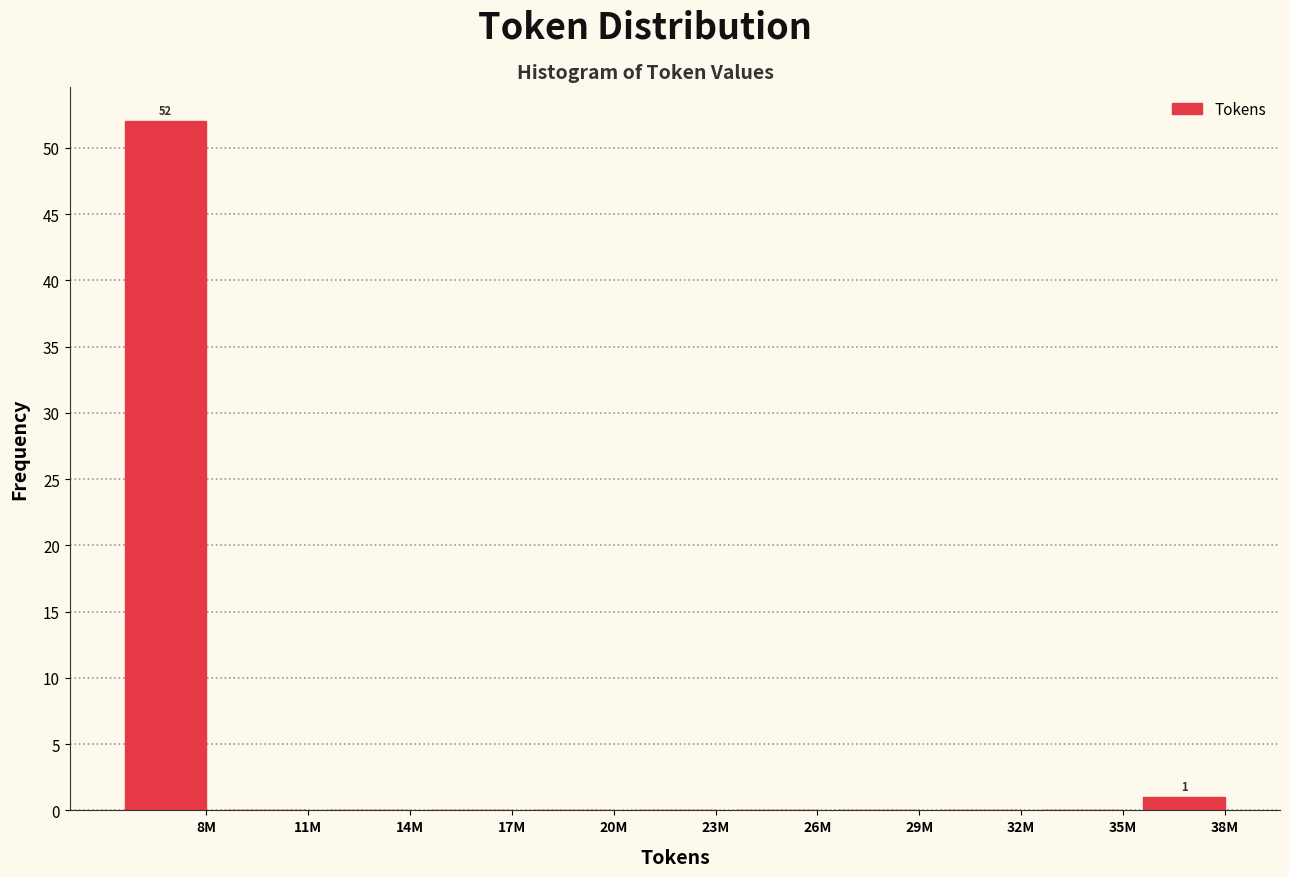

Reading left to right, list all the values displayed in this chart.

8M=52	11M=0	14M=0	17M=0	20M=0	23M=0	26M=0	29M=0	32M=0	35M=0	38M=1